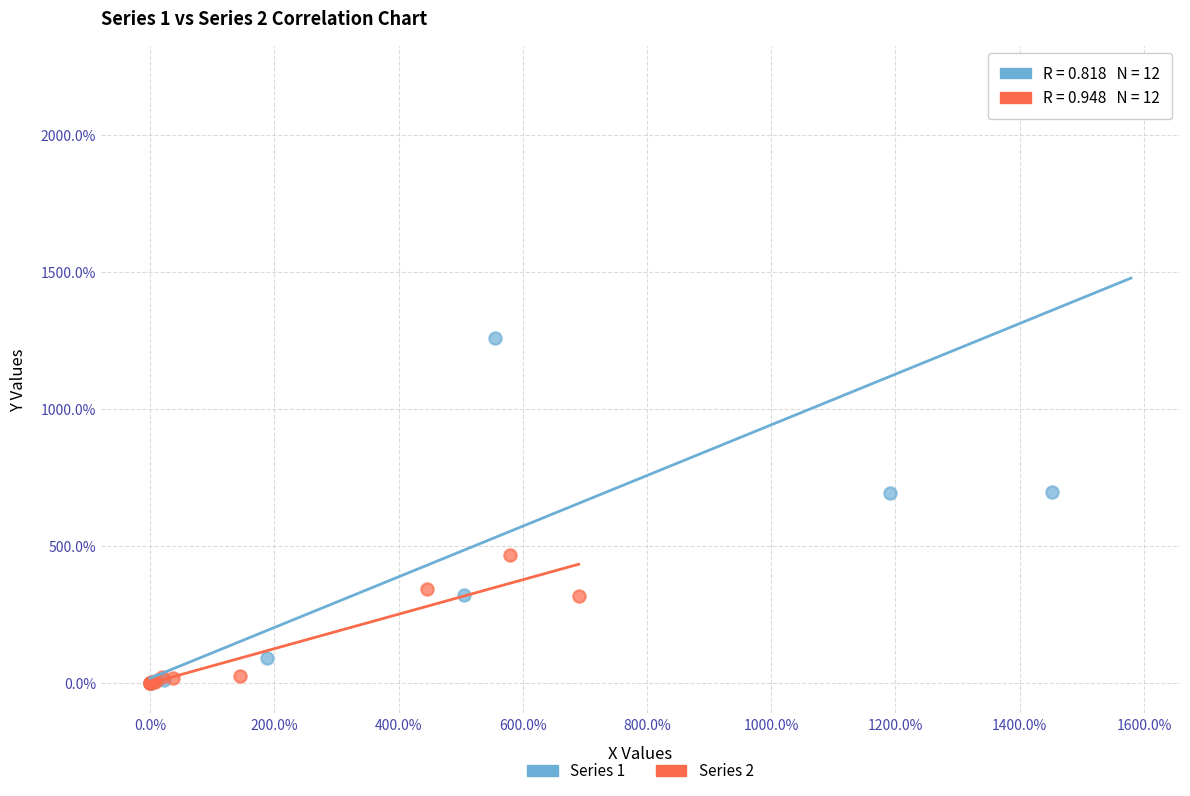

What are all the series names shown in the legend?

Series 1, Series 2